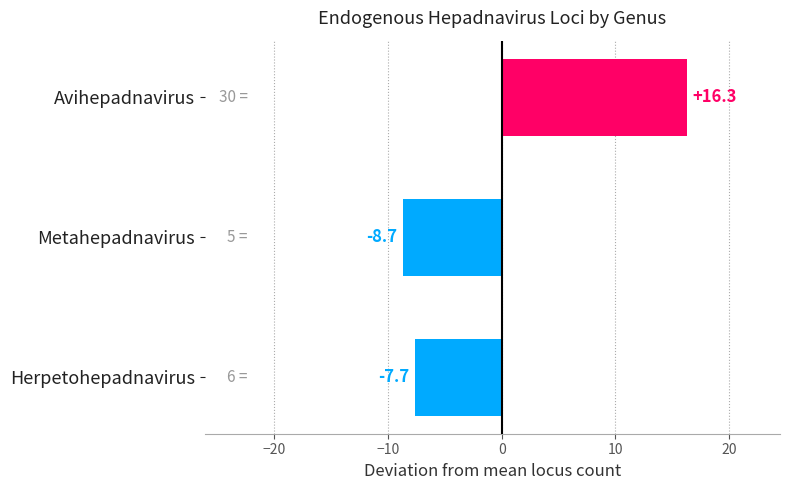

What is the difference between the maximum and second lowest values?

24.0